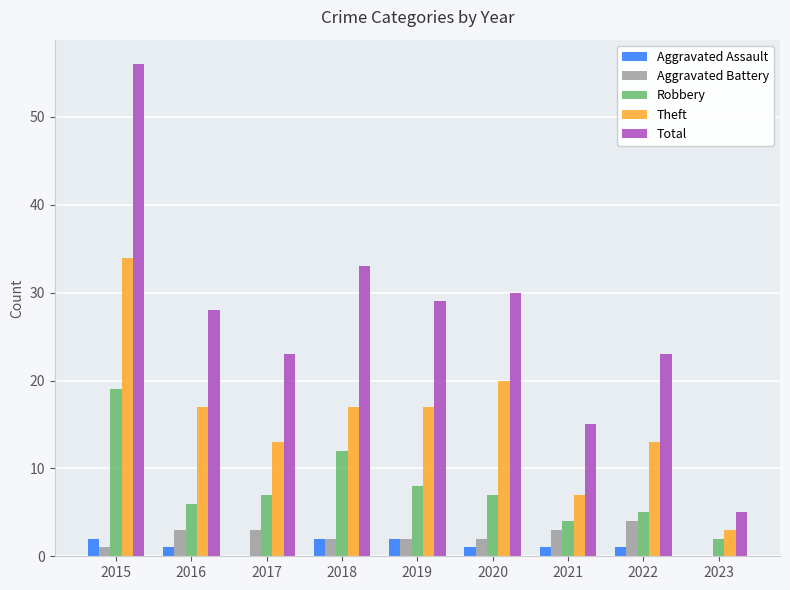

What is the spread (max minus min) of values at 2017?

23